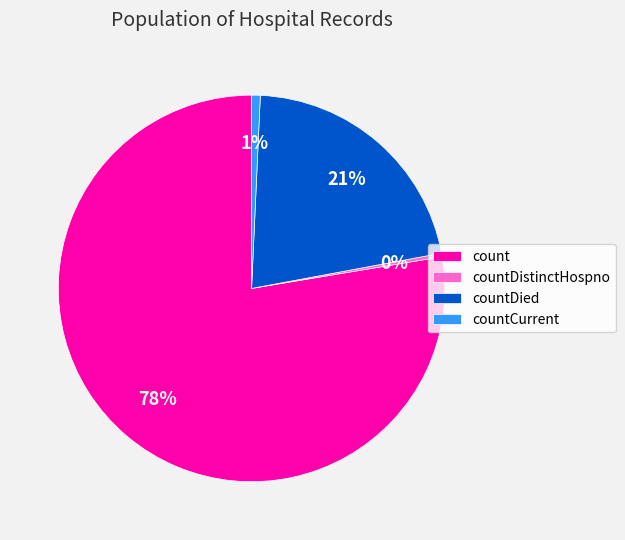

How many segments does this pie chart have?

4